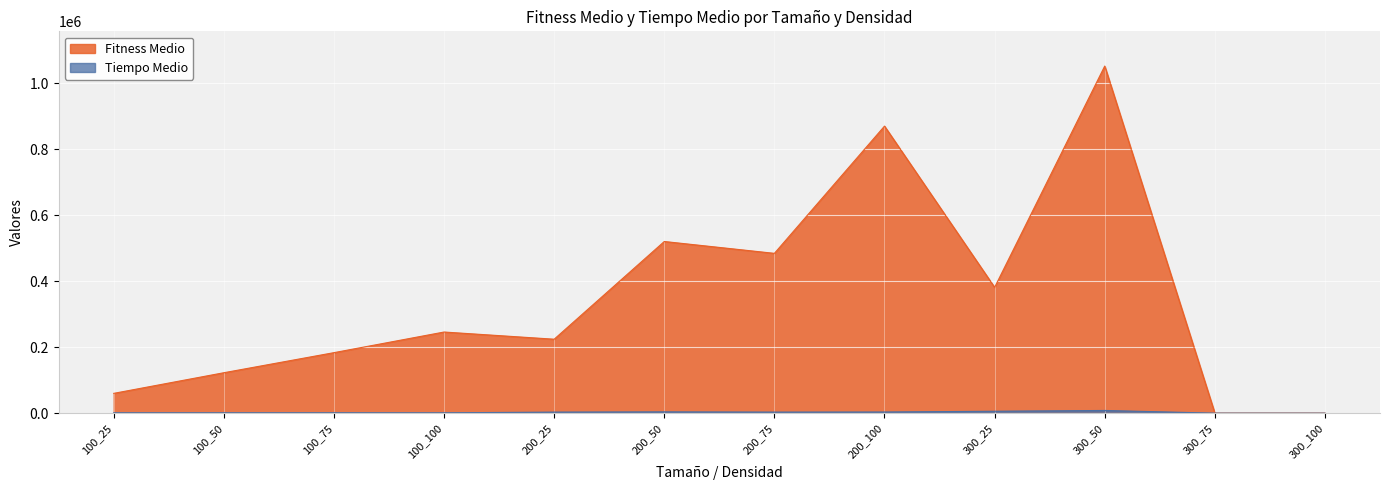

What is the total value across all series at 300_25?

387289